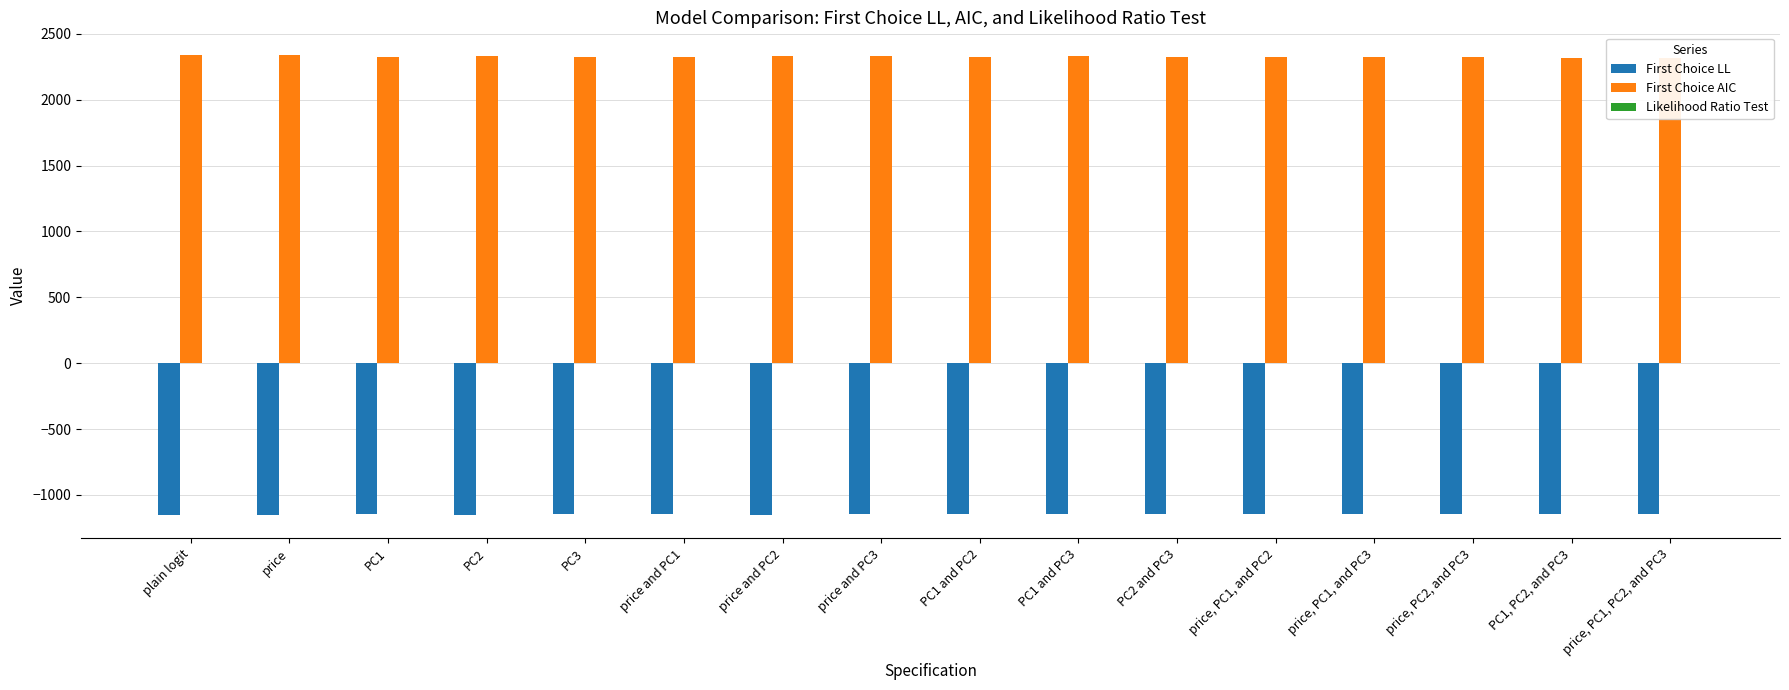

Reading left to right, transcribe all the data shown in this chart.

First Choice LL: plain logit=-1154.1	price=-1152.5	PC1=-1148.6	PC2=-1149.6	PC3=-1148.2	price and PC1=-1148.6	price and PC2=-1148.9	price and PC3=-1148.1	PC1 and PC2=-1147.1	PC1 and PC3=-1148.2	PC2 and PC3=-1147.6	price, PC1, and PC2=-1147.1	price, PC1, and PC3=-1144.0	price, PC2, and PC3=-1146.0	PC1, PC2, and PC3=-1142.6	price, PC1, PC2, and PC3=-1142.6
First Choice AIC: plain logit=2336.2	price=2335.1	PC1=2327.1	PC2=2329.2	PC3=2326.5	price and PC1=2327.1	price and PC2=2329.9	price and PC3=2328.1	PC1 and PC2=2326.3	PC1 and PC3=2328.5	PC2 and PC3=2327.2	price, PC1, and PC2=2326.3	price, PC1, and PC3=2322.0	price, PC2, and PC3=2325.9	PC1, PC2, and PC3=2319.2	price, PC1, PC2, and PC3=2319.2
Likelihood Ratio Test: plain logit=0.0	price=0.1	PC1=0.0	PC2=0.0	PC3=0.0	price and PC1=0.0	price and PC2=0.0	price and PC3=0.0	PC1 and PC2=0.0	PC1 and PC3=0.0	PC2 and PC3=0.0	price, PC1, and PC2=0.0	price, PC1, and PC3=0.0	price, PC2, and PC3=0.0	PC1, PC2, and PC3=0.0	price, PC1, PC2, and PC3=0.0